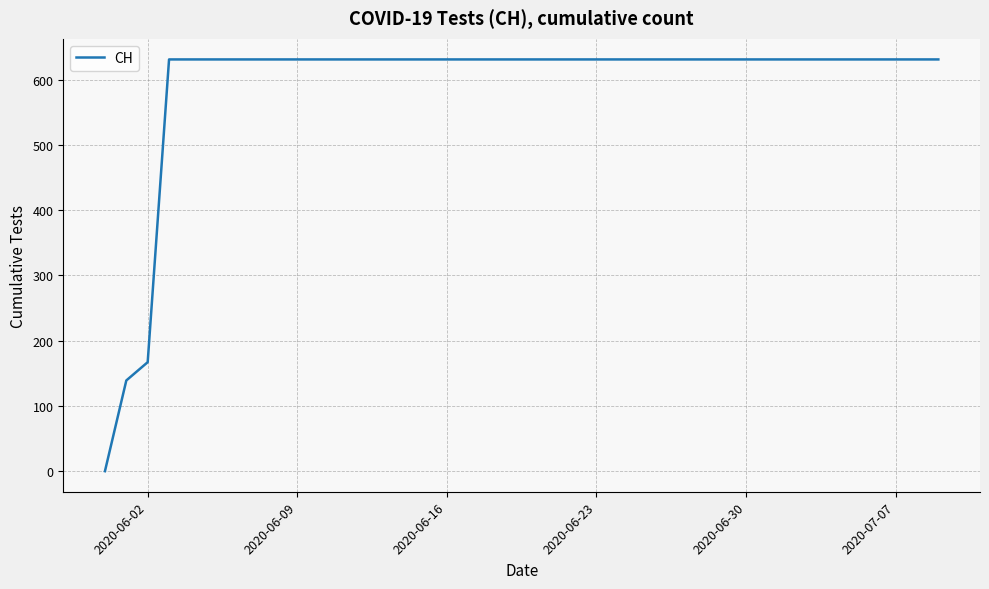

What is the average value?

591